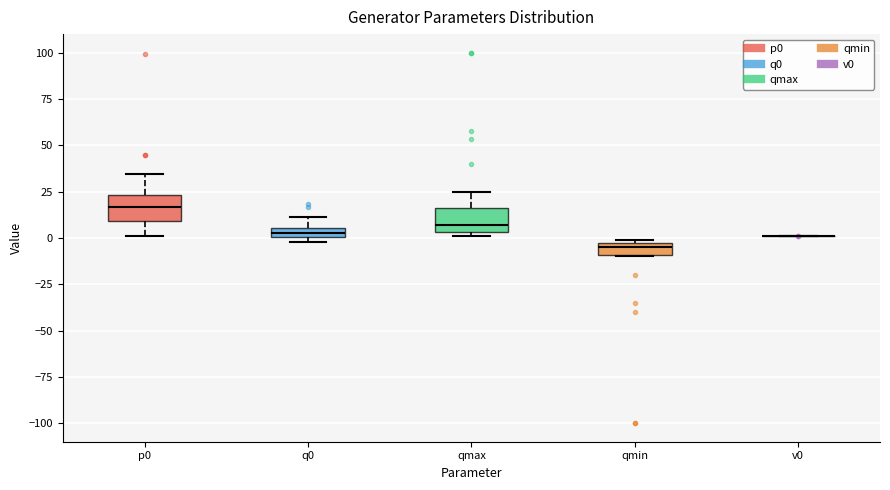

Where is the lower edge of the box for qmin on the y-axis? The values are not printed on the chart, so give them approximately, as read against the axis.

-10